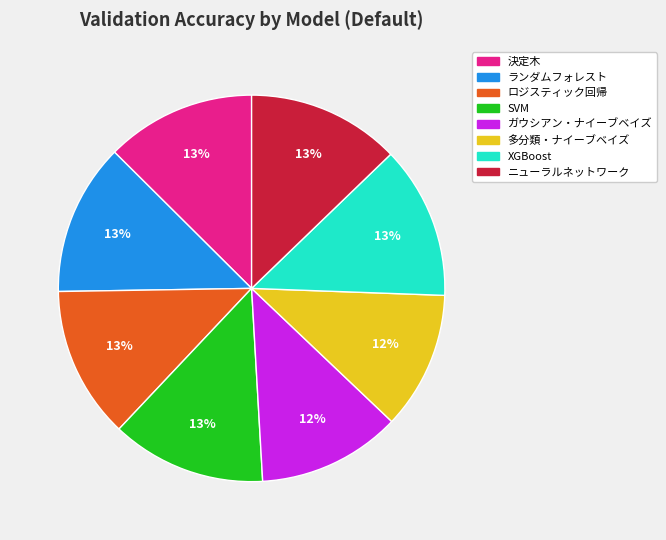

Is the sum of ガウシアン・ナイーブベイズ and 多分類・ナイーブベイズ greater than half?

No